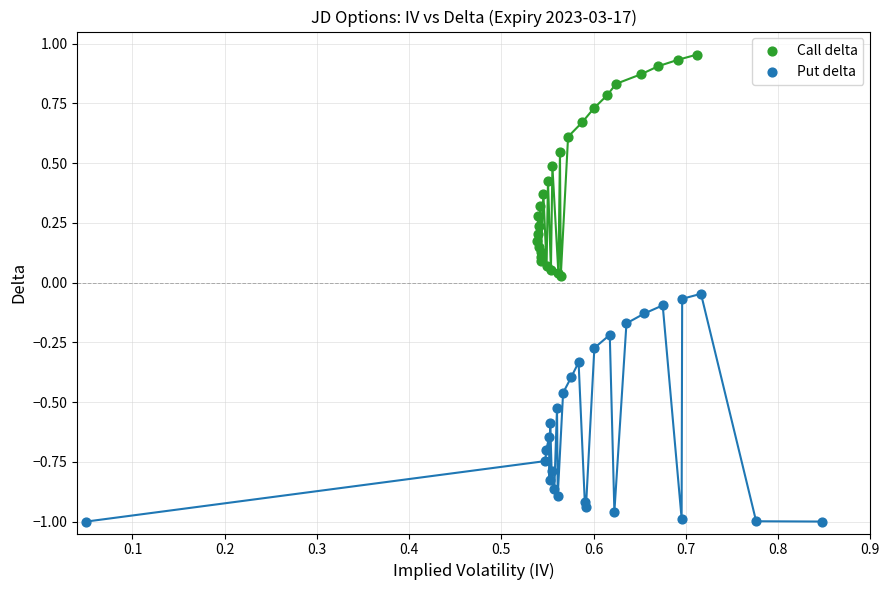

Which series has the widest spread of Y values?

Put delta